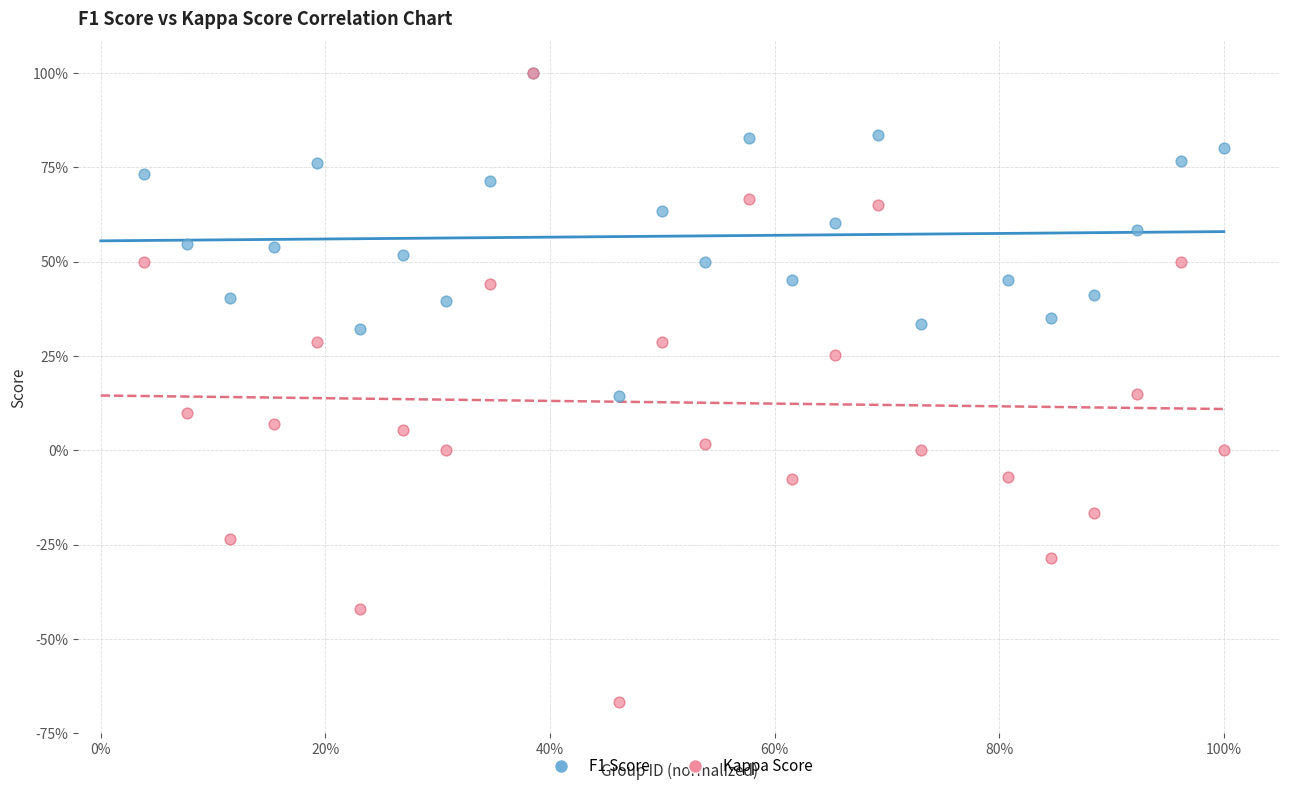

What are all the series names shown in the legend?

F1 Score, Kappa Score